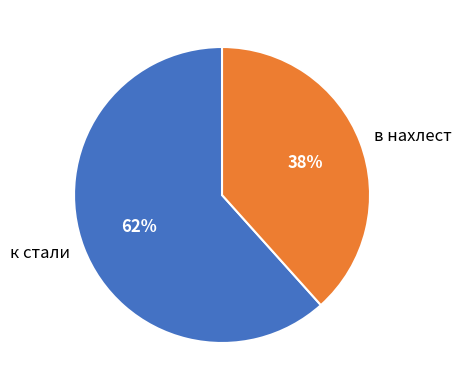

To the nearest percent, what is the average slice percentage?

50%